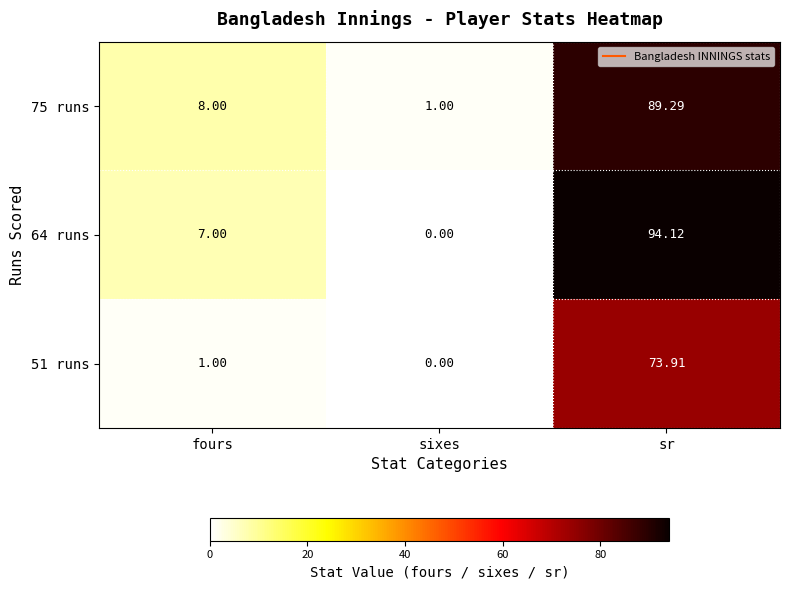

Which series has the largest total across all categories?

64 runs